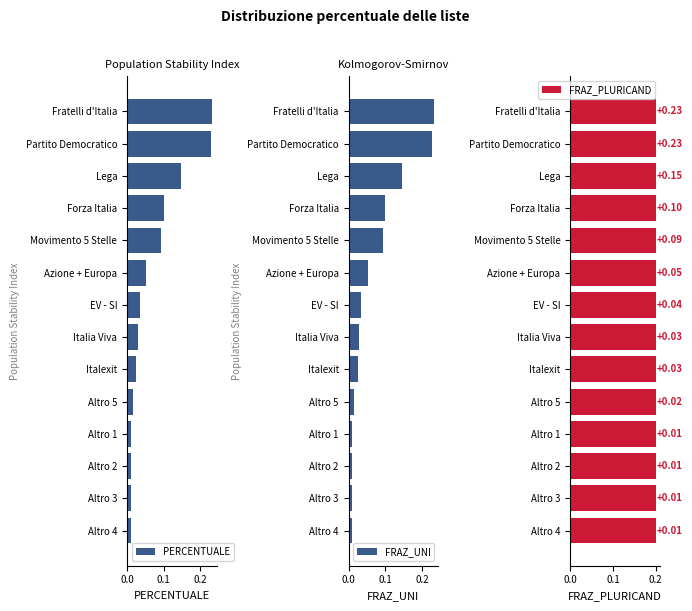

The PERCENTUALE series shows 0.0 at Azione + Europa. True or false?

False